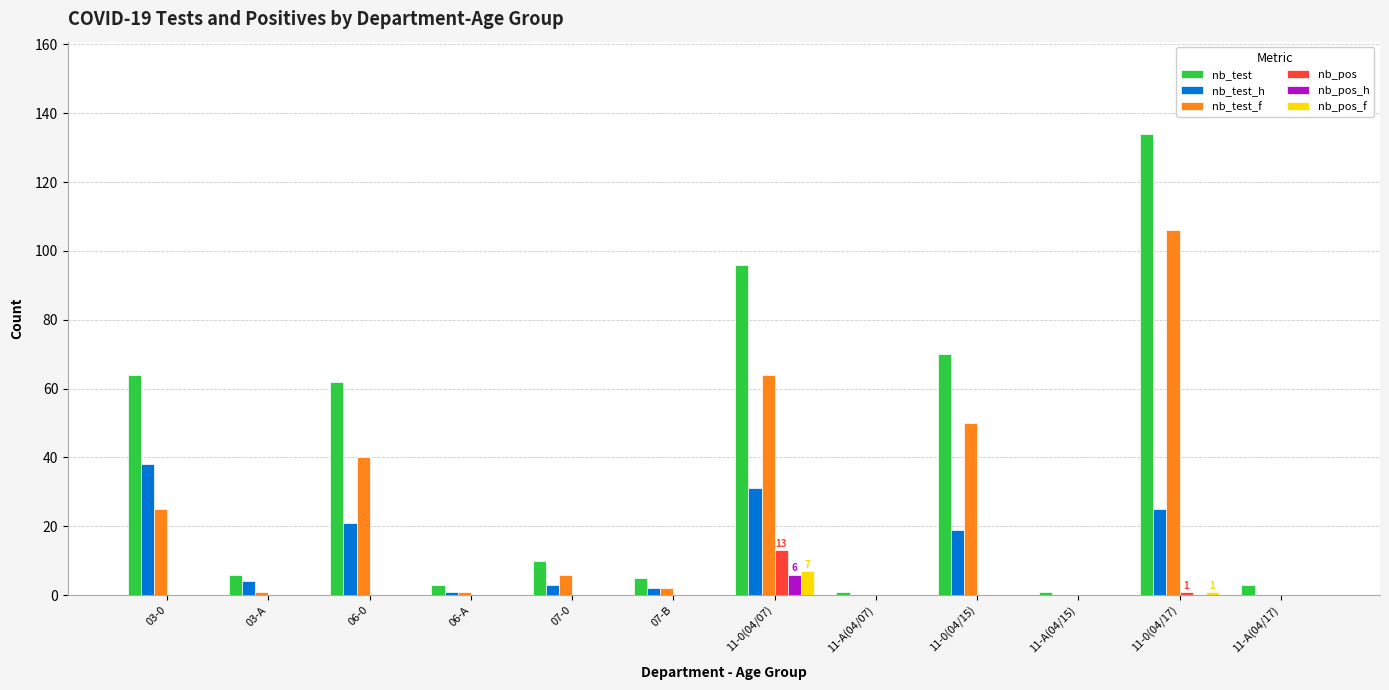

The value of nb_test_f at 06-A is 1. True or false?

True